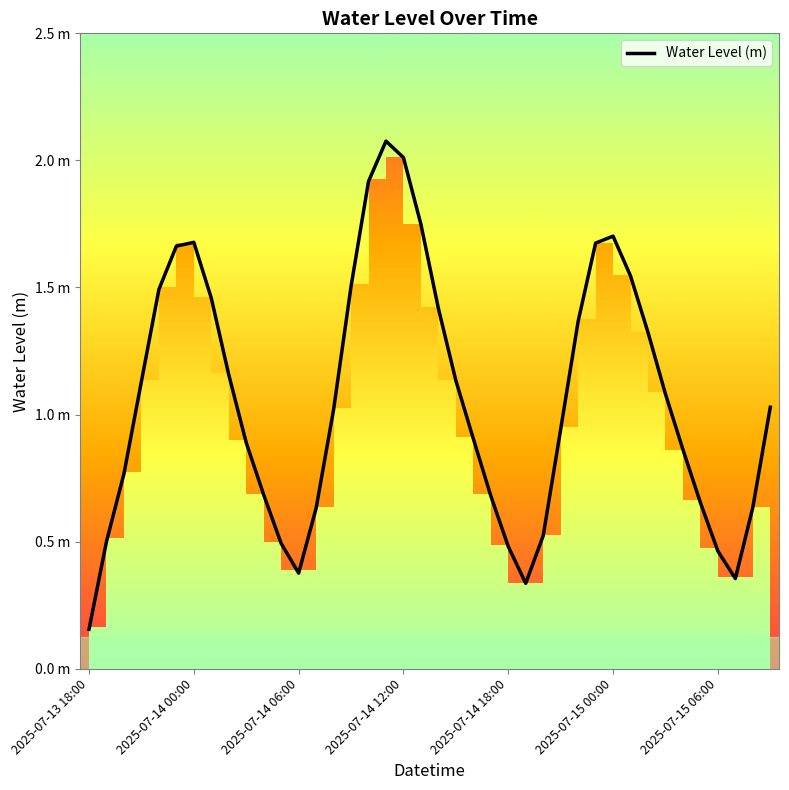

What is the change in value from 7 to 18?

+0.6